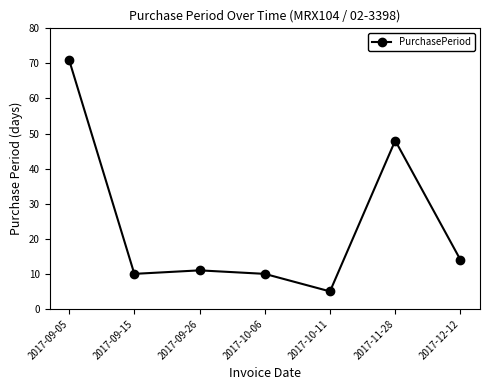

Count the number of categories in the chart.

7